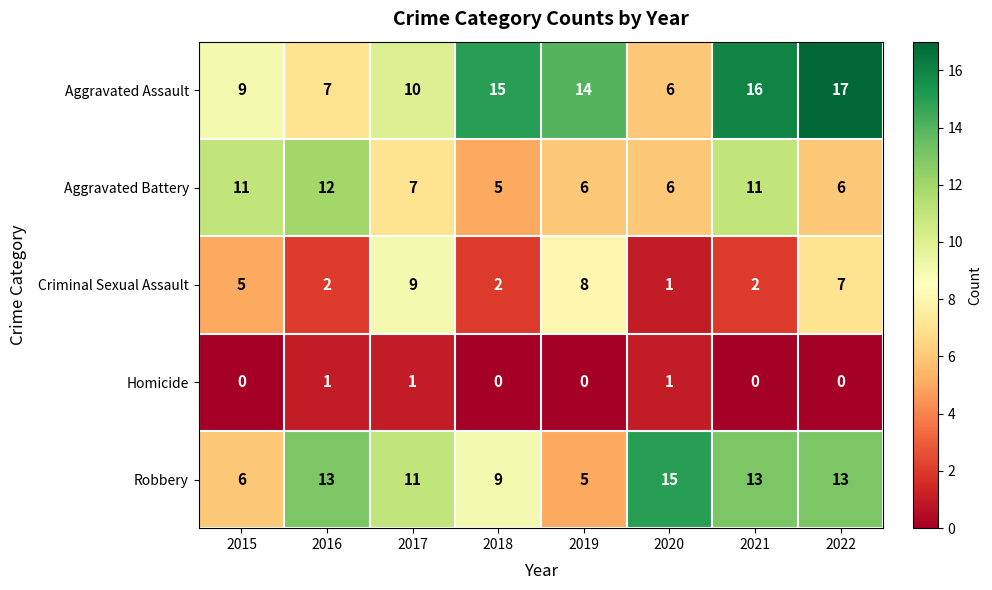

How many Homicide values are between 0 and 1?

8